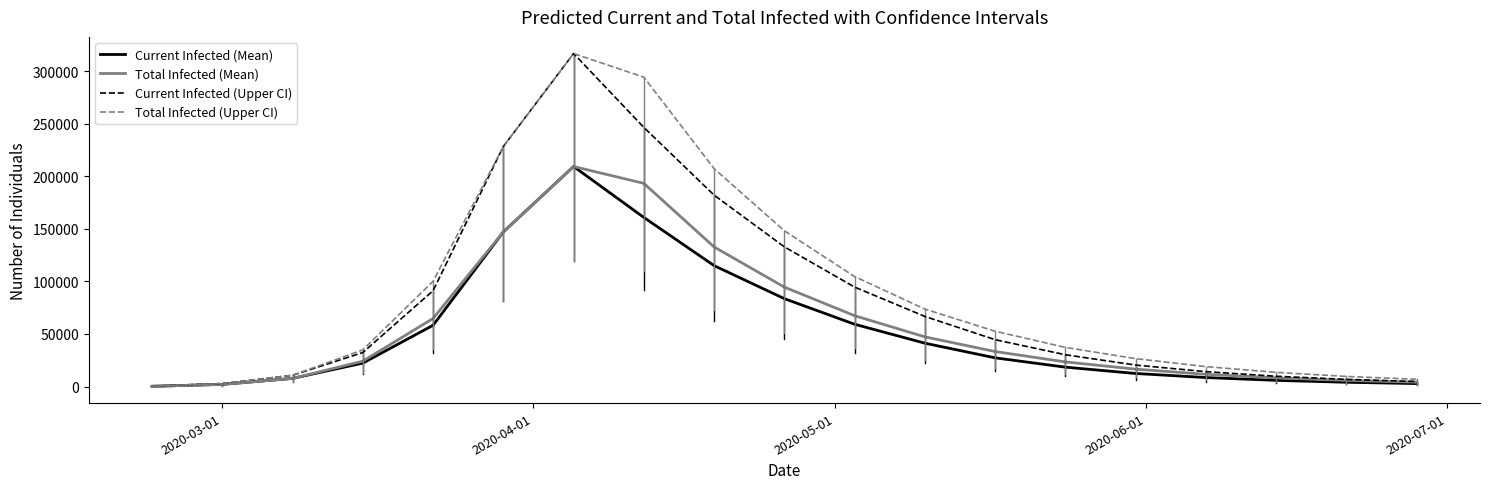

Does the chart have visible grid lines?

No